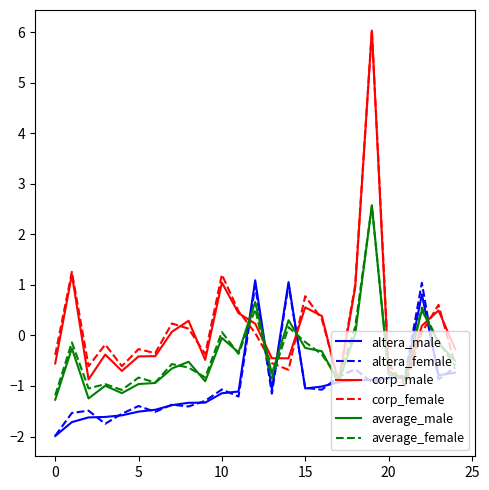

What is the minimum value for corp_male?

-0.9